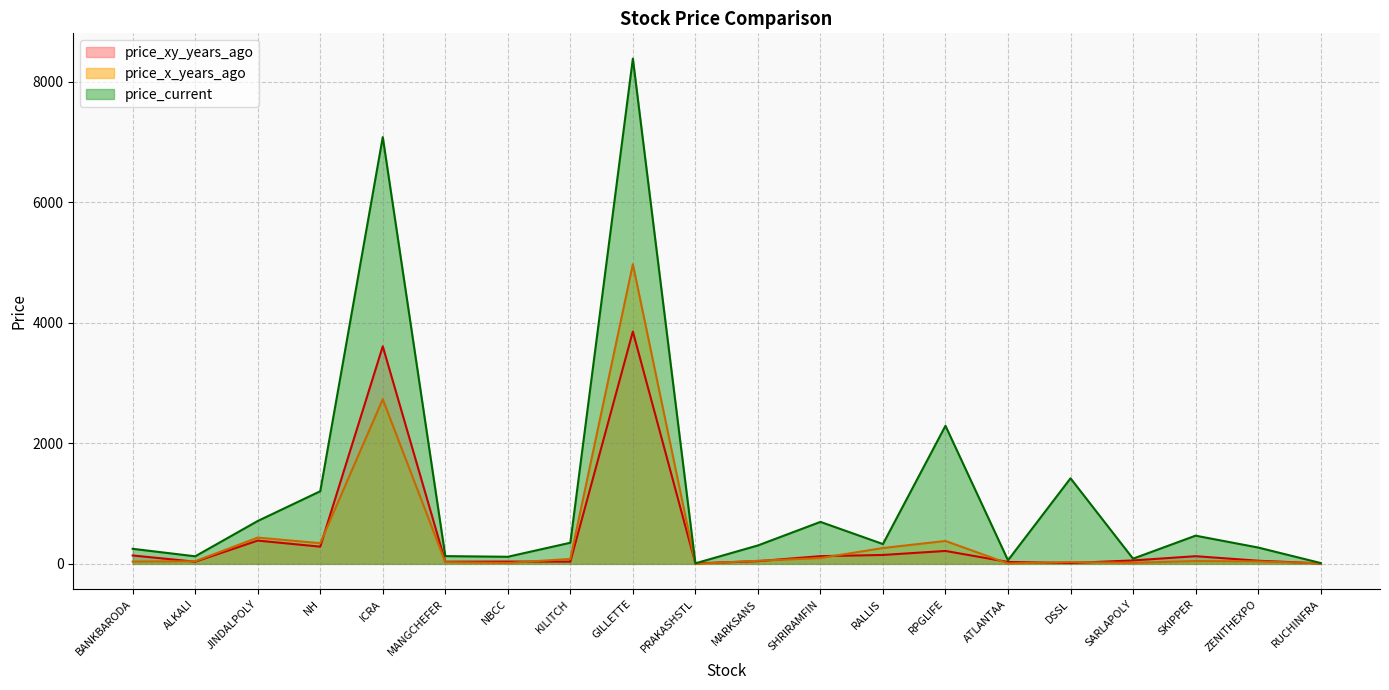

Rank the categories by price_xy_years_ago value from lowest to highest.

RUCHINFRA, PRAKASHSTL, DSSL, ATLANTAA, ALKALI, MANGCHEFER, KILITCH, NBCC, MARKSANS, ZENITHEXPO, SARLAPOLY, SKIPPER, SHRIRAMFIN, BANKBARODA, RALLIS, RPGLIFE, NH, JINDALPOLY, ICRA, GILLETTE